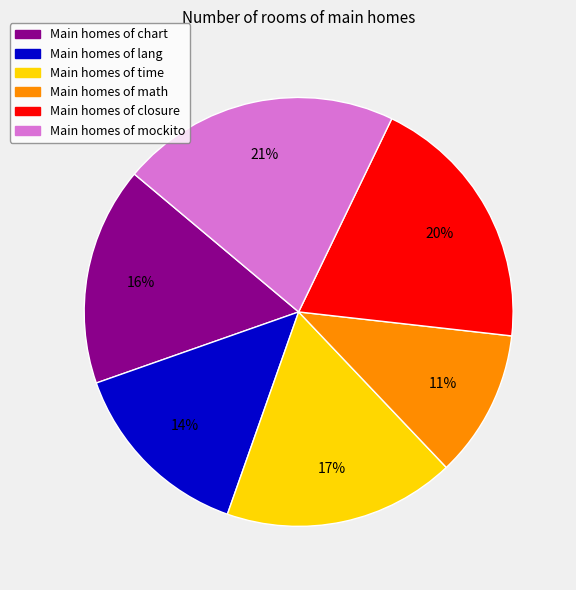

Count the number of slices in the pie.

6